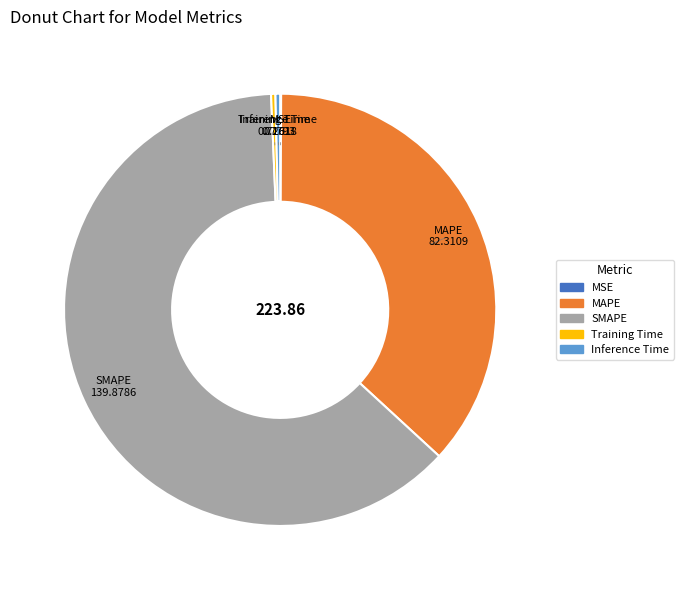

Is the sum of SMAPE and Inference Time greater than half?

Yes